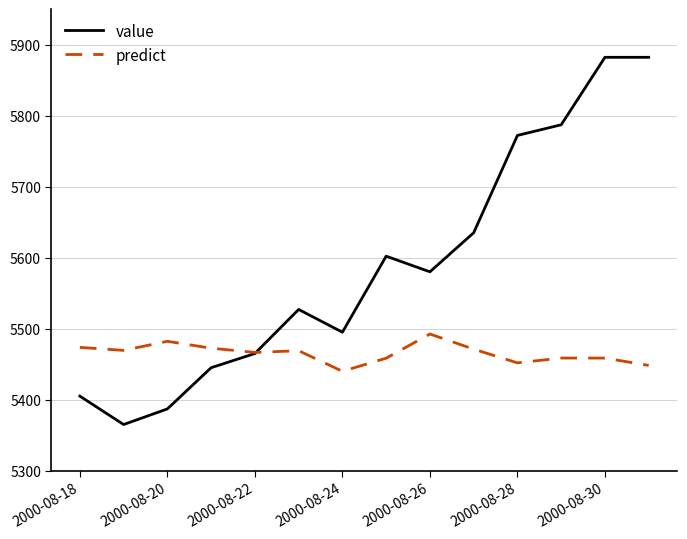

What is the difference between the maximum and minimum values in the value series?

517.0